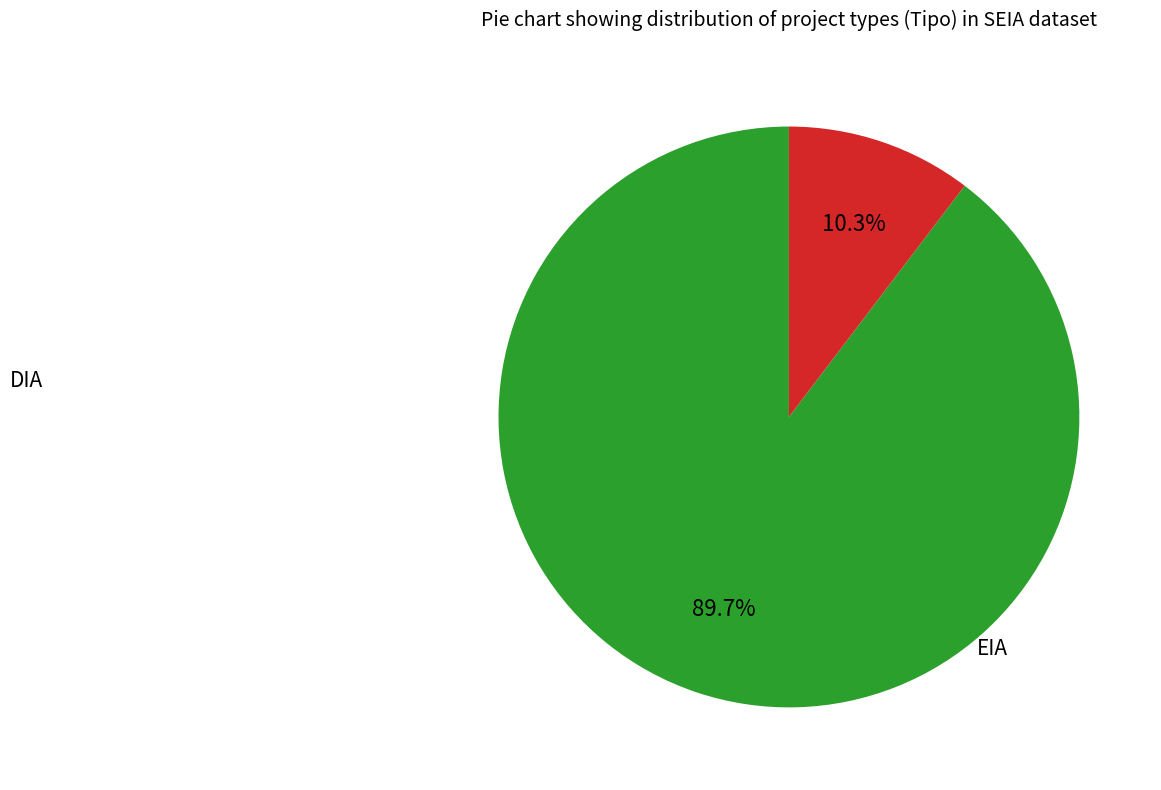

Which has a higher value, DIA or EIA?

DIA